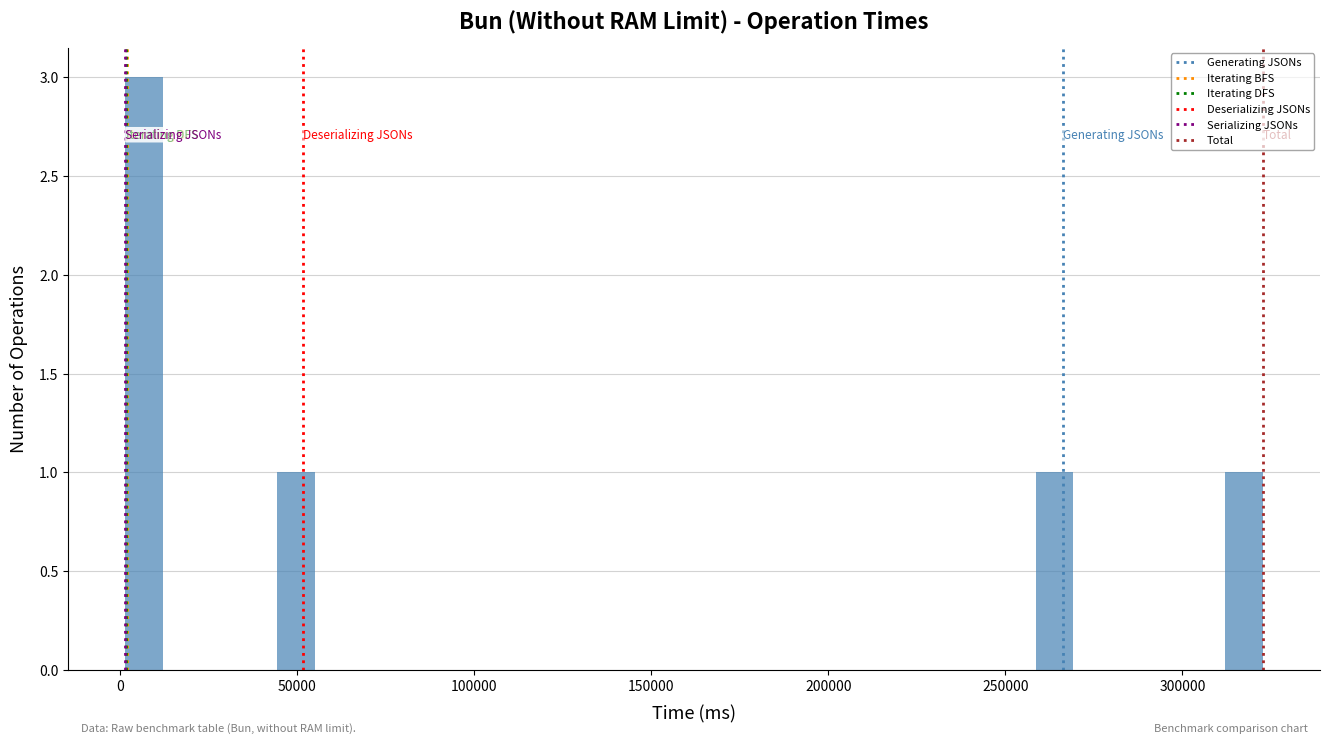

Around what value on the x-axis is the tallest bar? Give the approximate position of its centre, as read against the axis.

5000